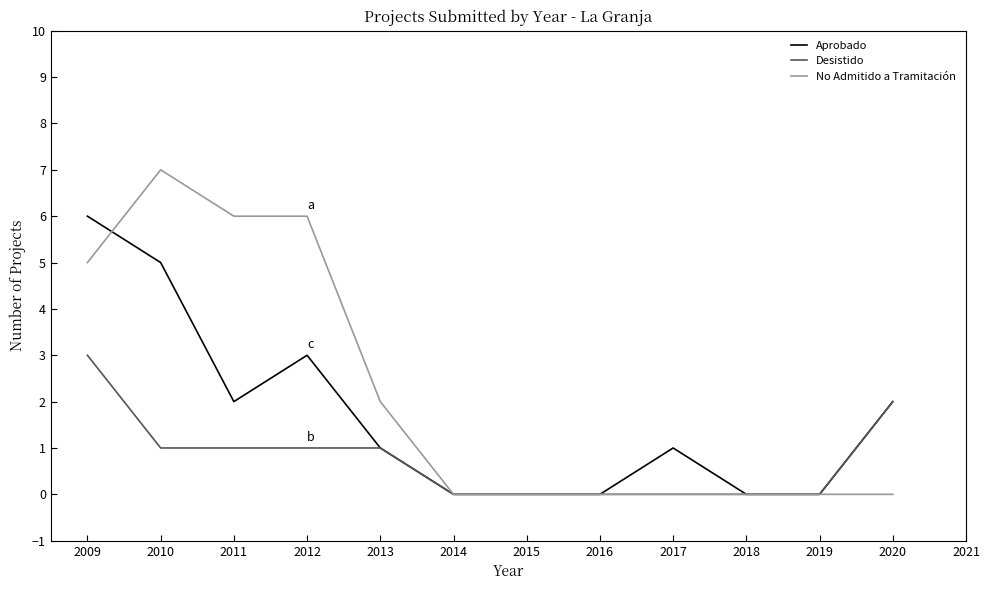

Reading left to right, list all the values displayed in this chart.

Aprobado: 6	5	2	3	1	0	0	0	1	0	0	2
Desistido: 3	1	1	1	1	0	0	0	0	0	0	2
No Admitido a Tramitación: 5	7	6	6	2	0	0	0	0	0	0	0